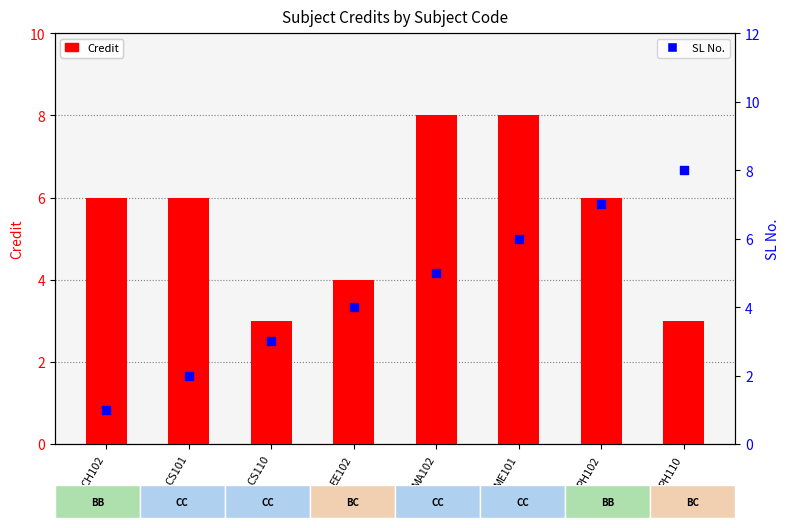

Is the value of SL No. at CH102 greater than the value of Credit at EE102?

No